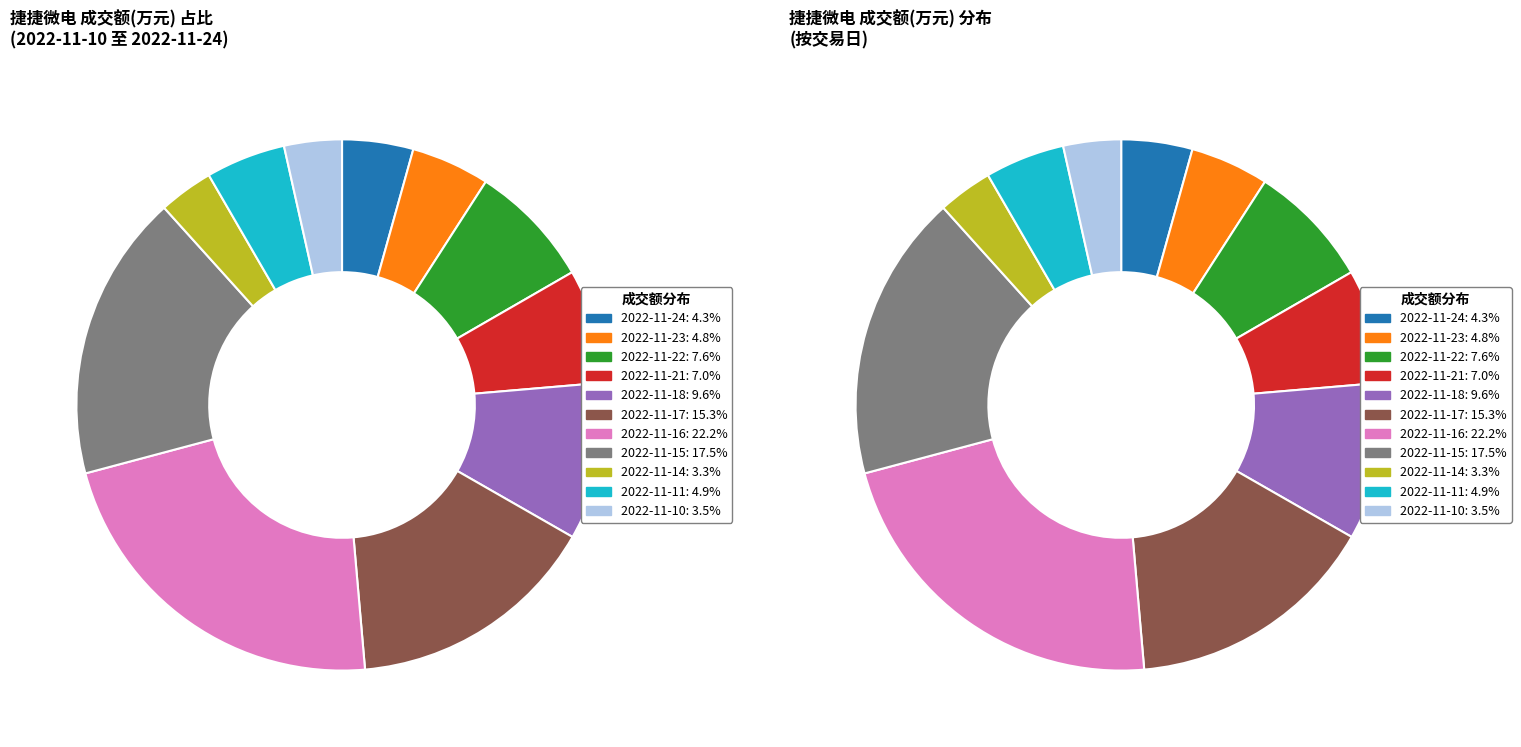

How many slices are in this pie chart?

11